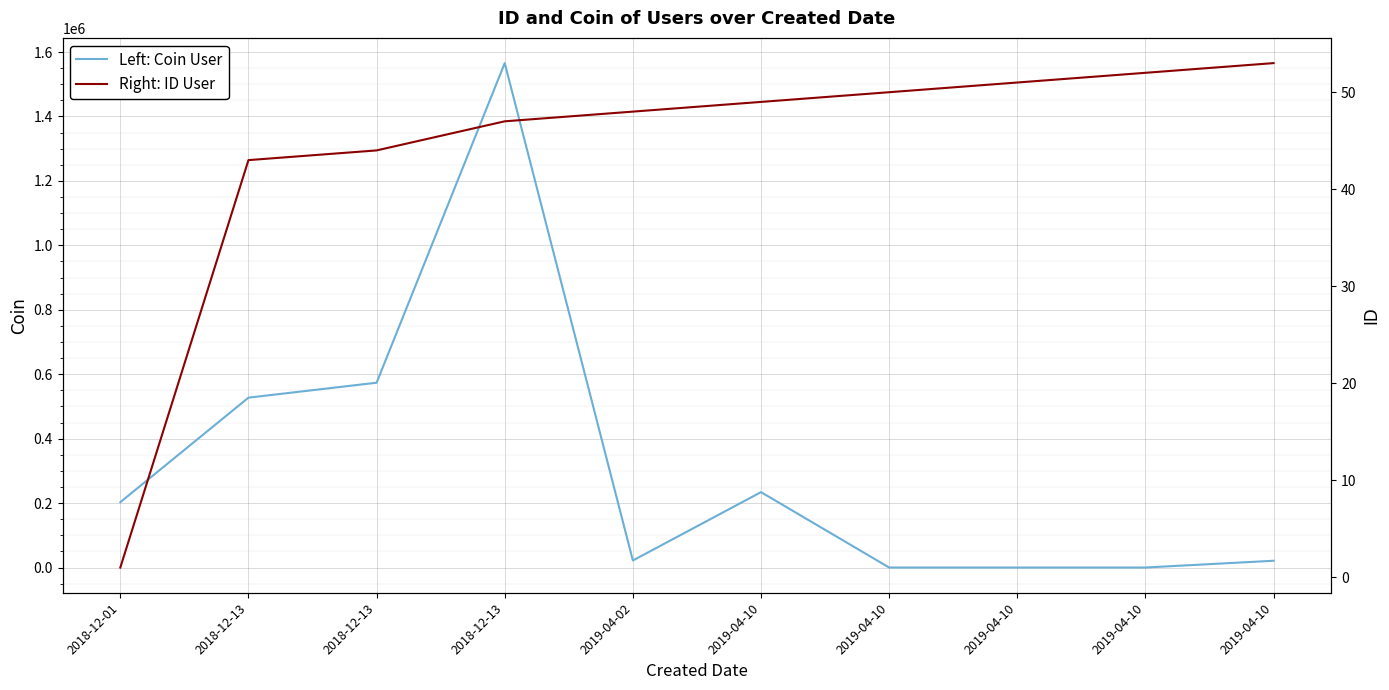

Rank the series by their average value, from lowest to highest.

Right: ID User, Left: Coin User